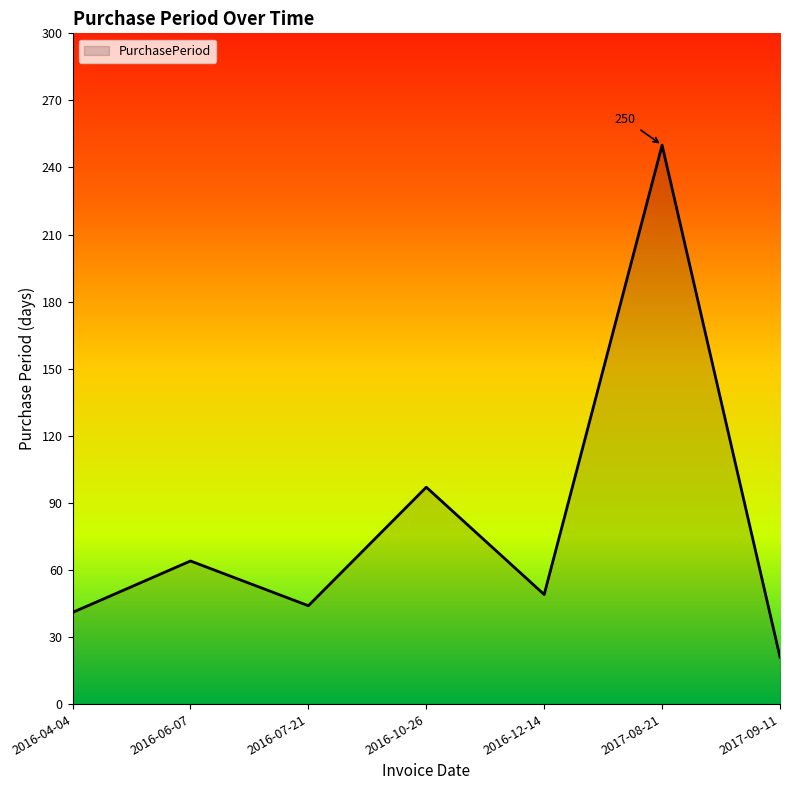

What is the ratio of the value at 2016-07-21 to the value at 2017-09-11?

2.1